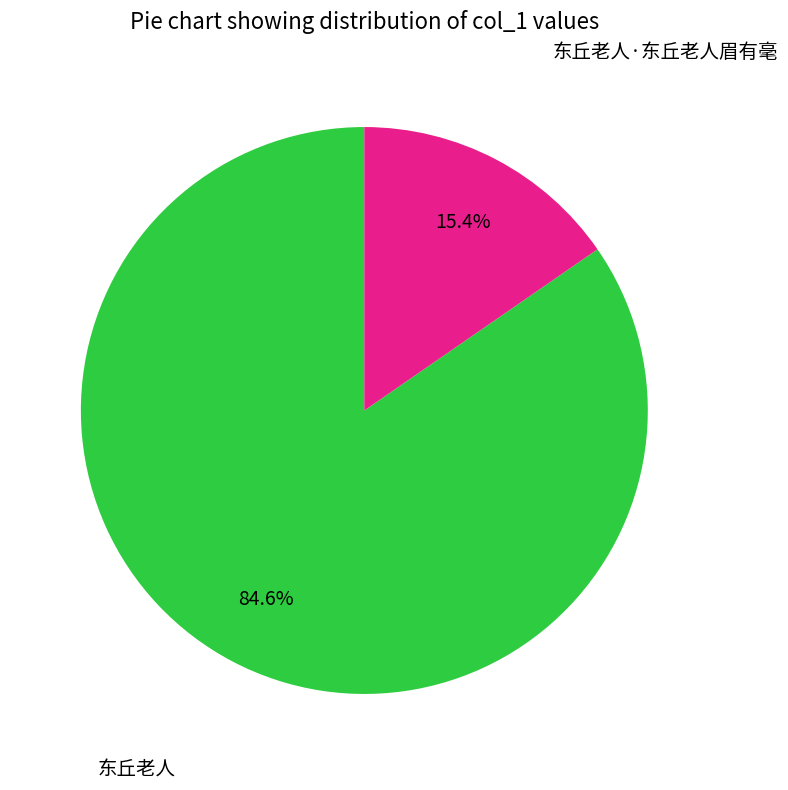

Does any single category account for the majority?

Yes